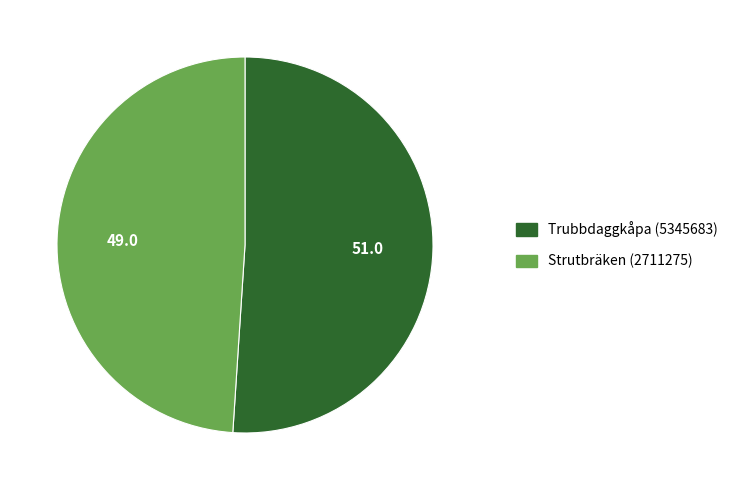

Which category has the biggest portion of the pie?

Trubbdaggkåpa (5345683)